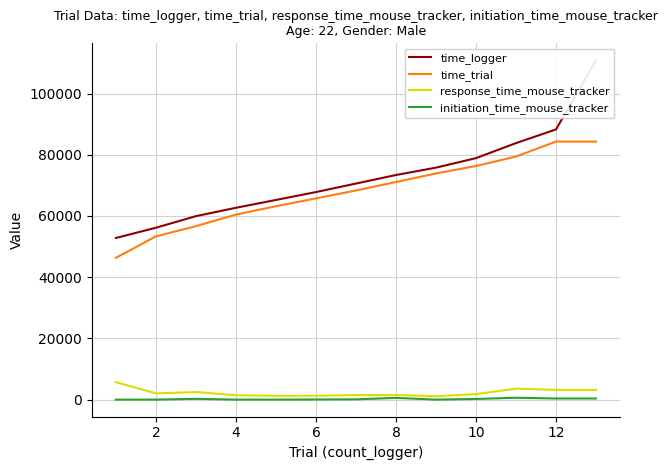

The value of time_trial at 8 is 71097. True or false?

True